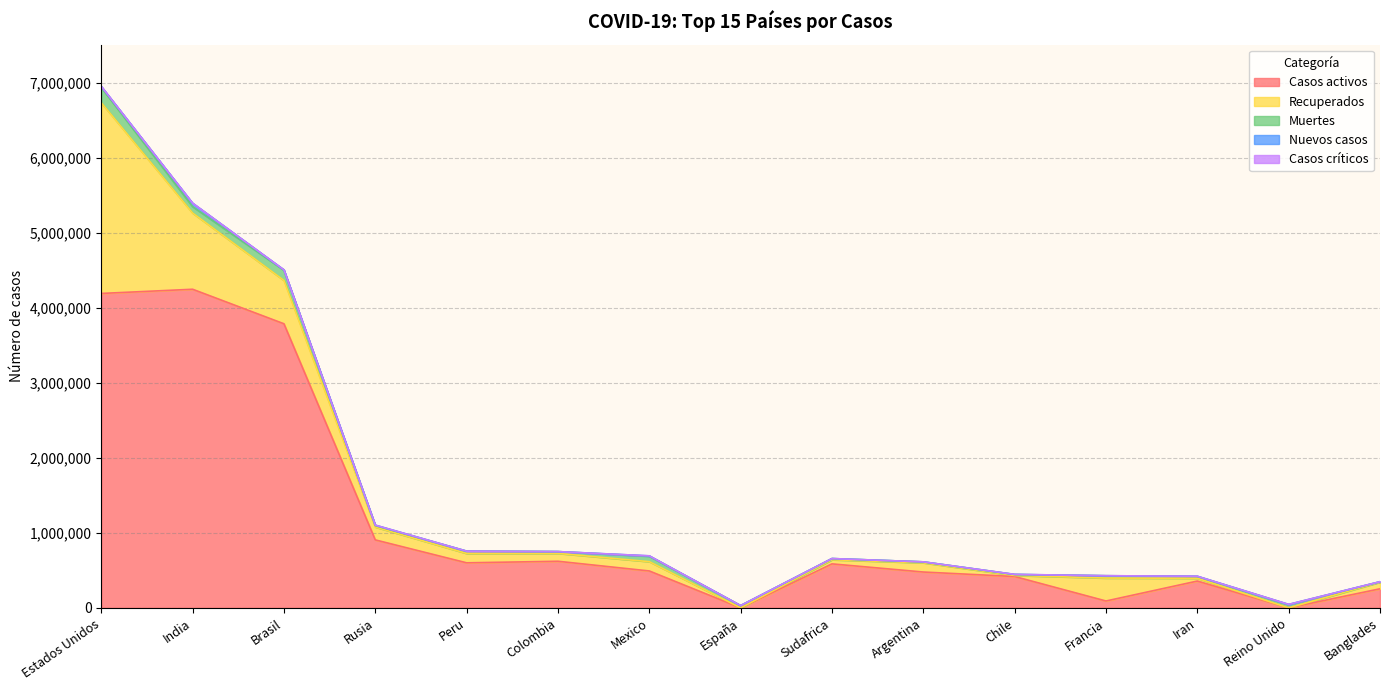

What is the label of the 7th point from the right?

Sudafrica